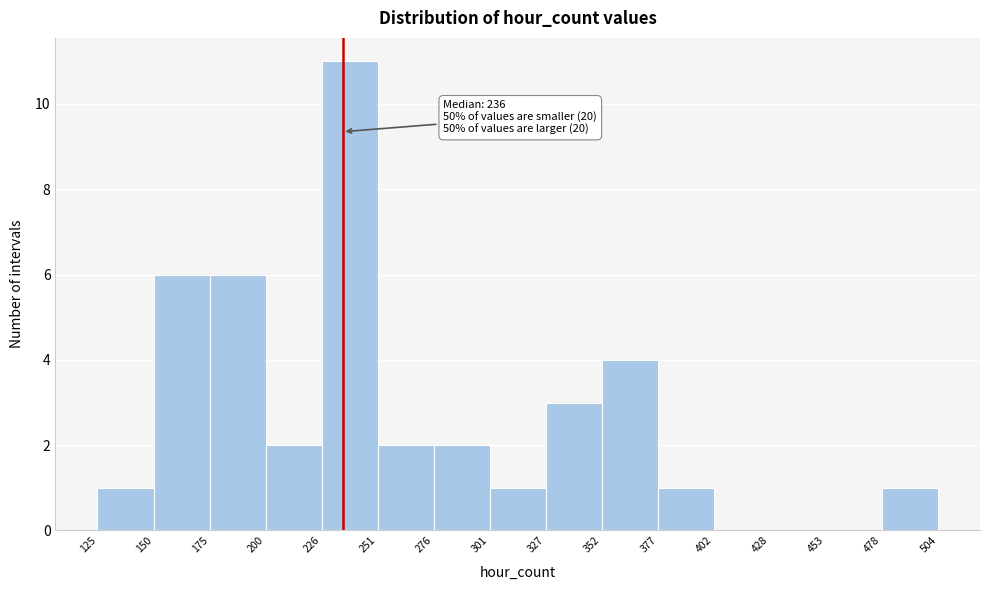

Which range on the x-axis has the tallest bar?

226 to 251